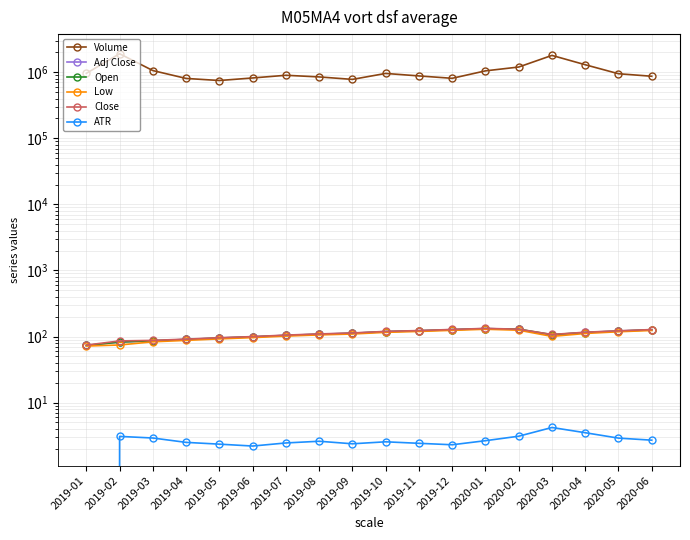

Which series has the largest total across all categories?

Volume